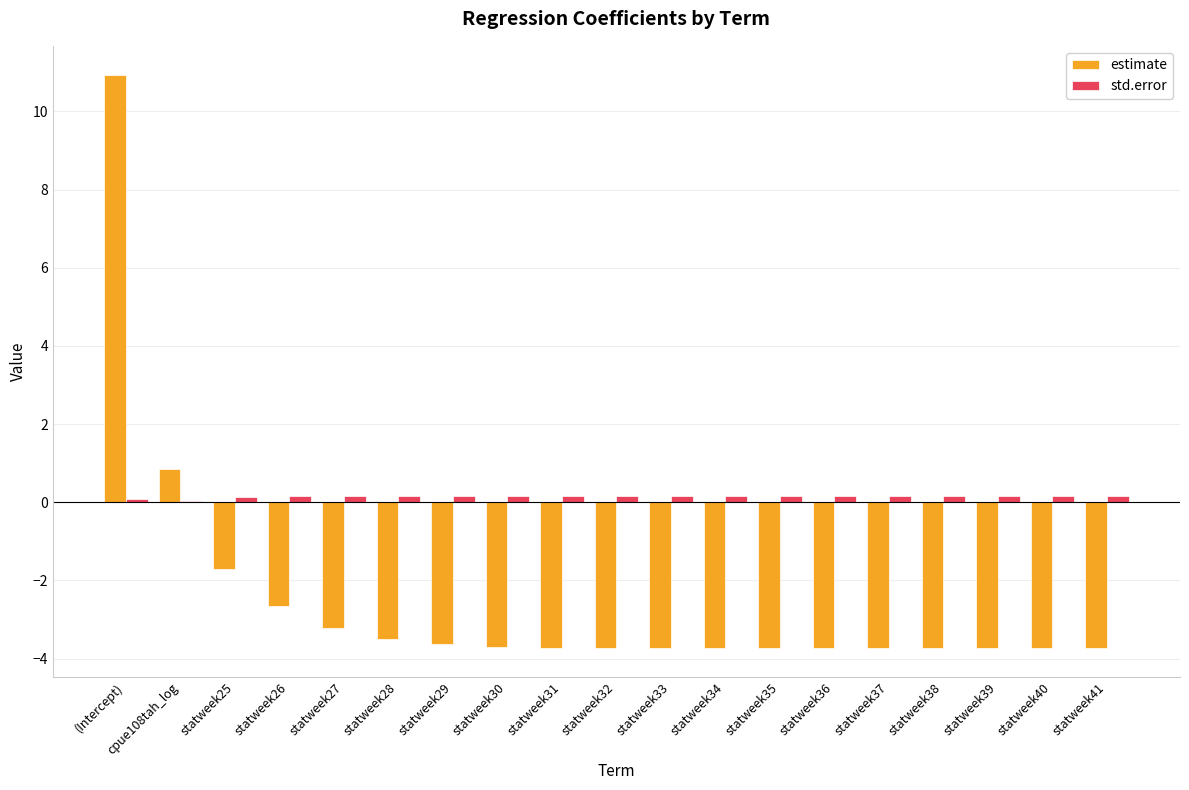

What is the highest value of the estimate series?

10.9